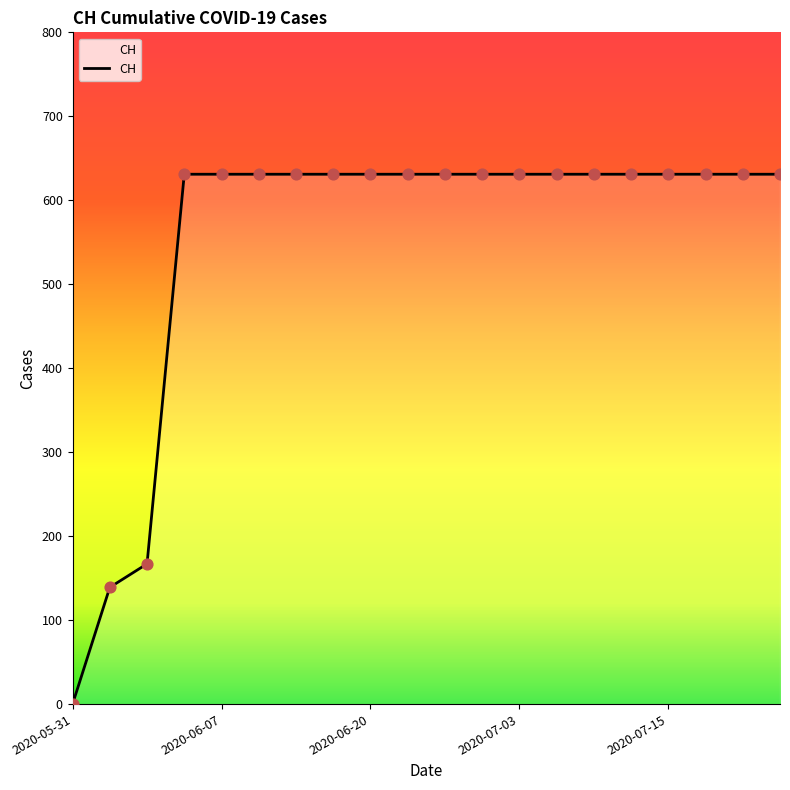

What is the greatest value displayed?

631